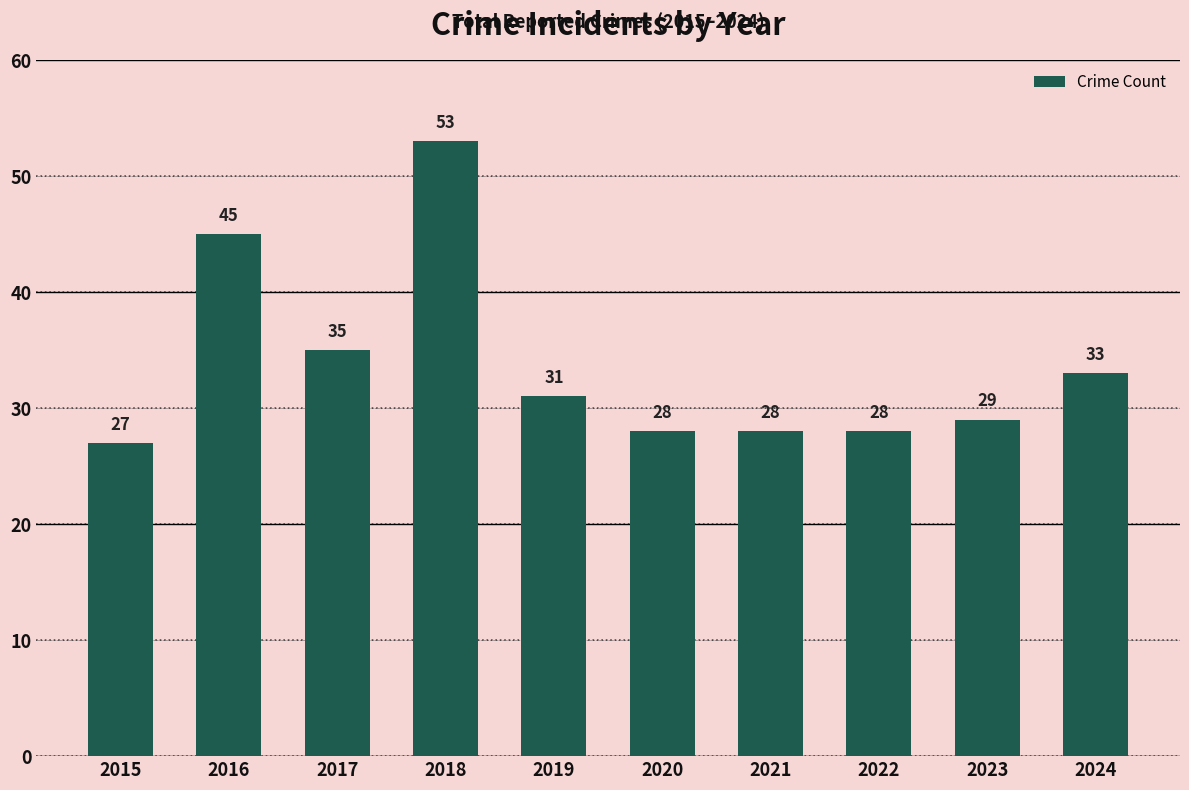

The value at 2020 is 44. True or false?

False